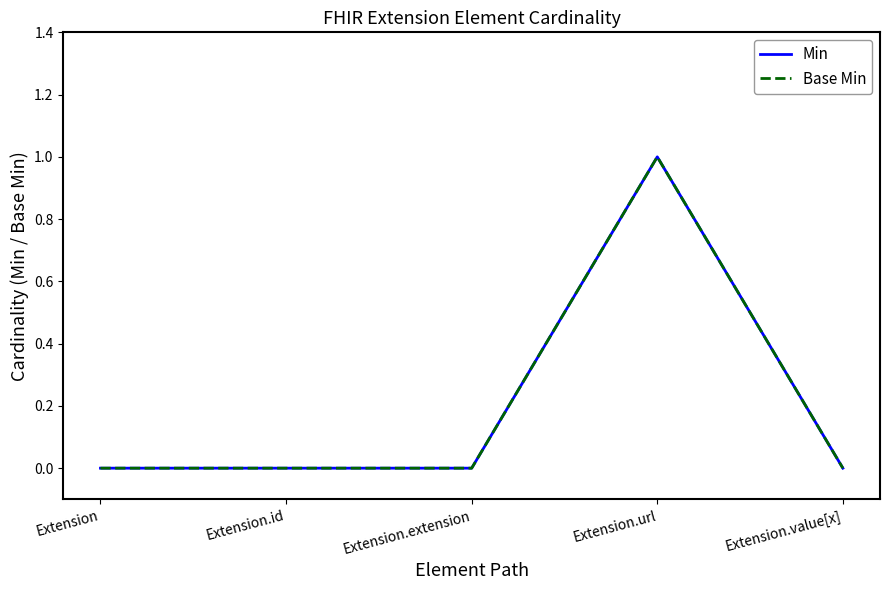

Does the chart have visible grid lines?

No